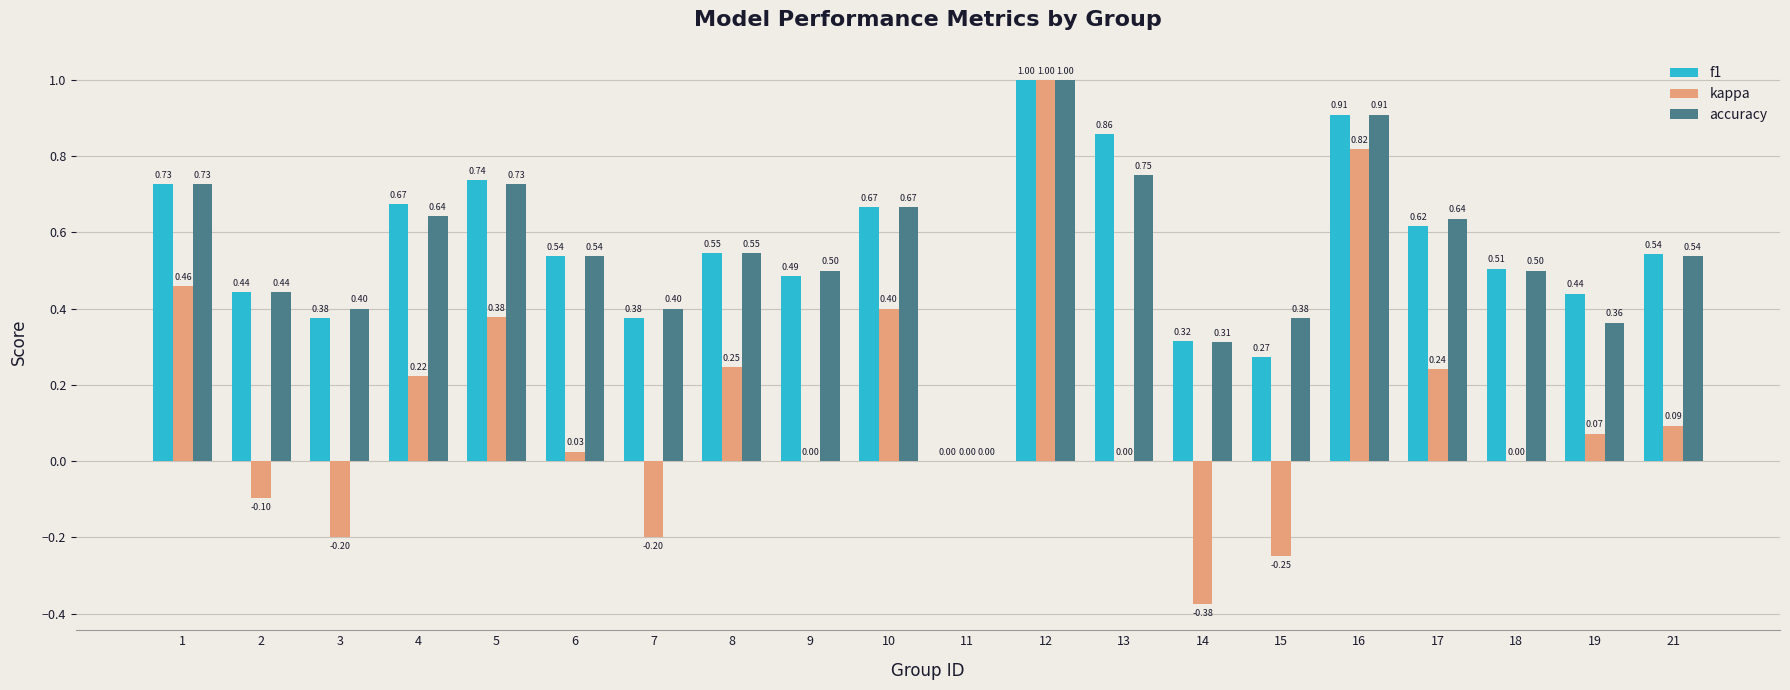

Which series changed the most between 6 and 19?

accuracy